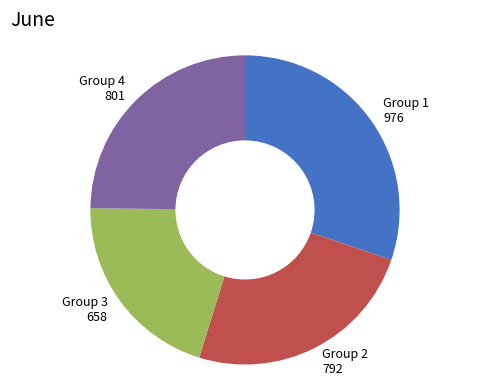

Approximately how many times larger is the value at Group 3 compared to Group 1?

0.7